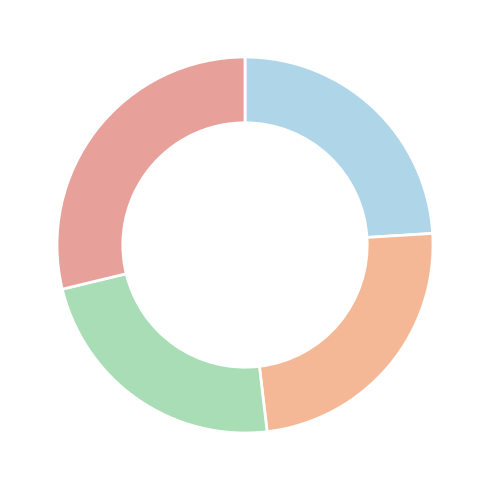

How many segments does this pie chart have?

4